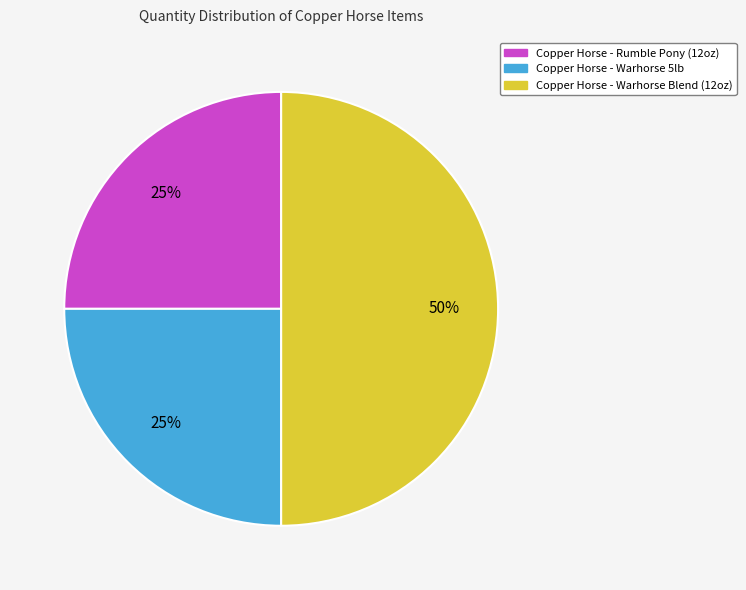

Which category has the biggest portion of the pie?

Copper Horse - Warhorse Blend (12oz)